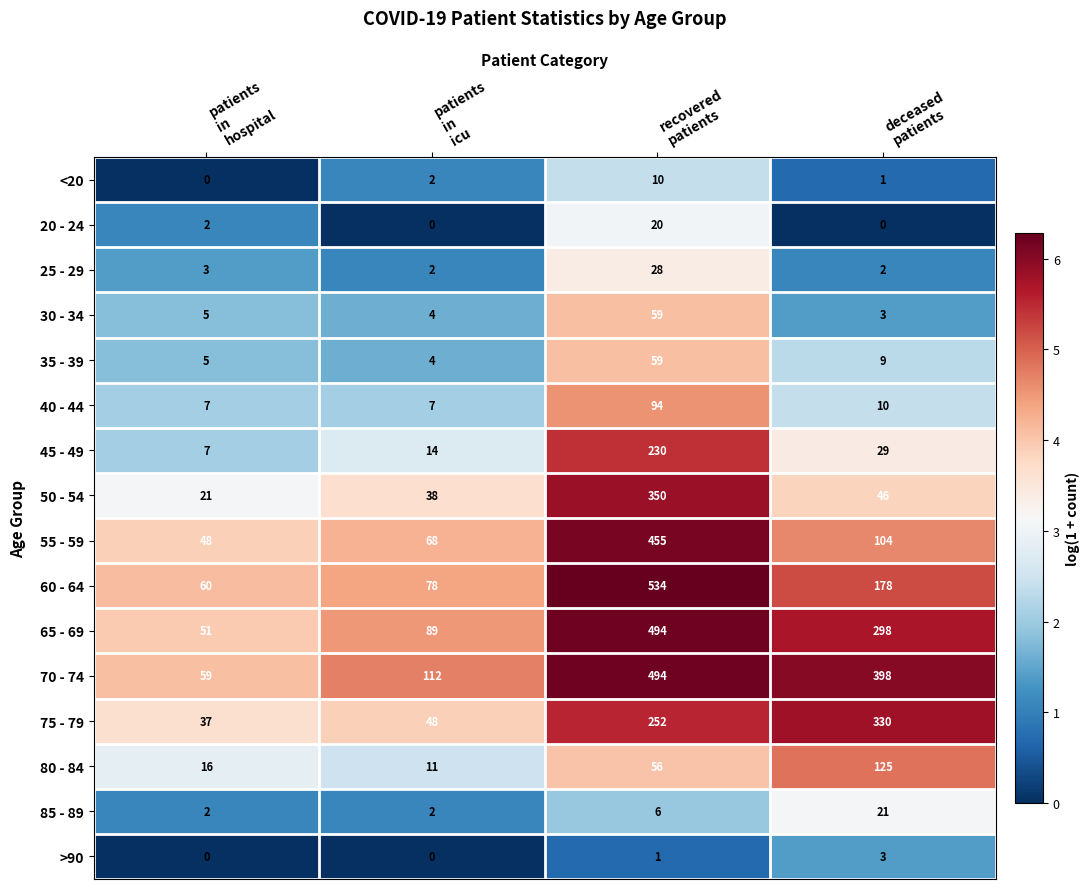

What is the total value across all series at recovered
patients?

3142